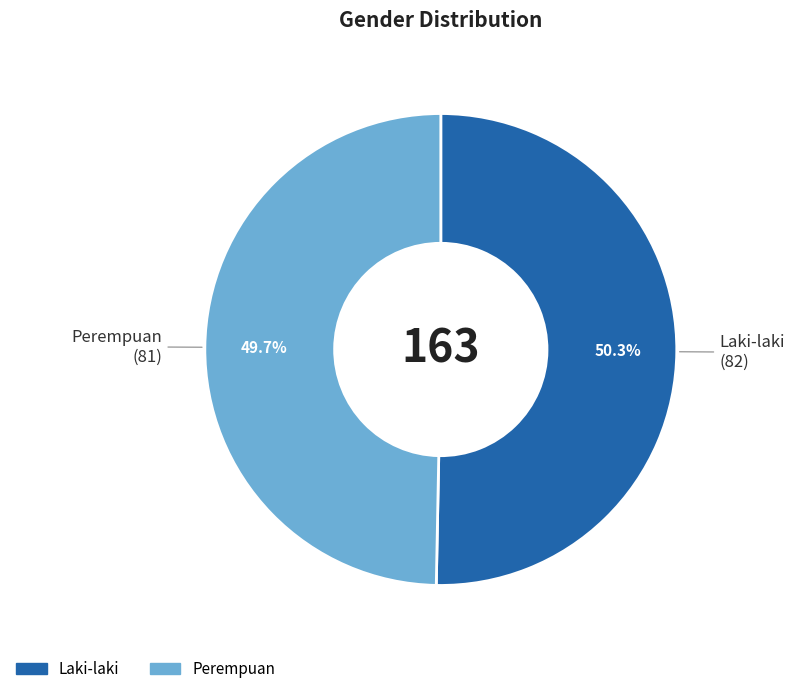

Is it true that Perempuan is 50% of the pie?

True